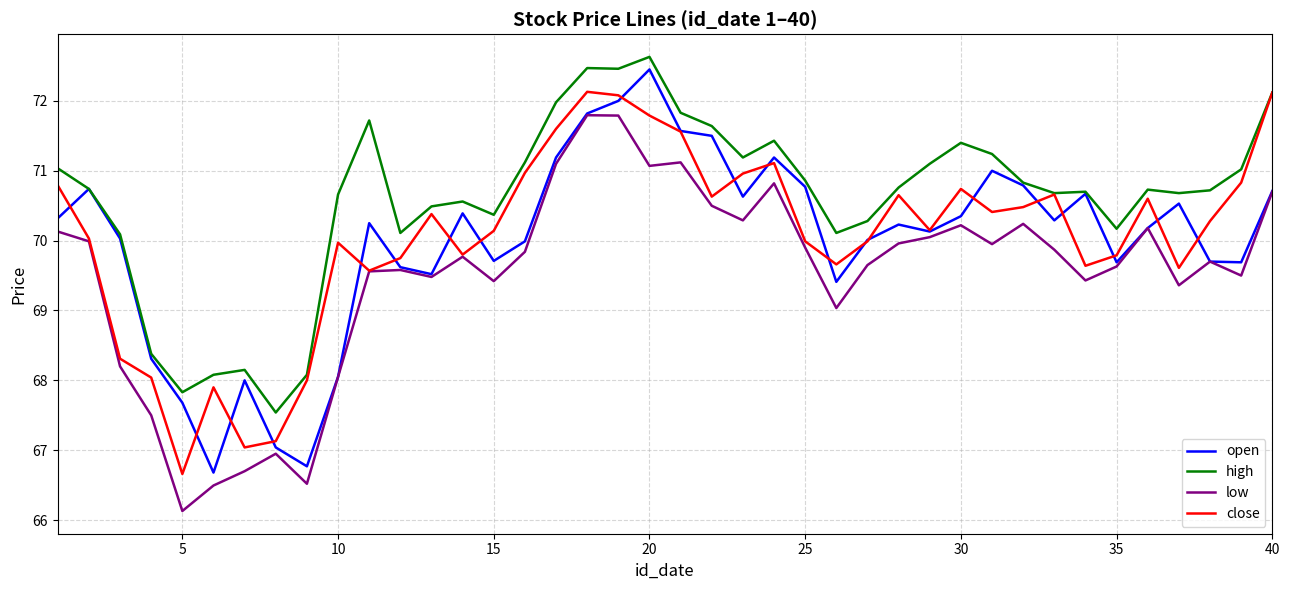

In high, how many points are higher than both neighbors (excluding endpoints)?

9